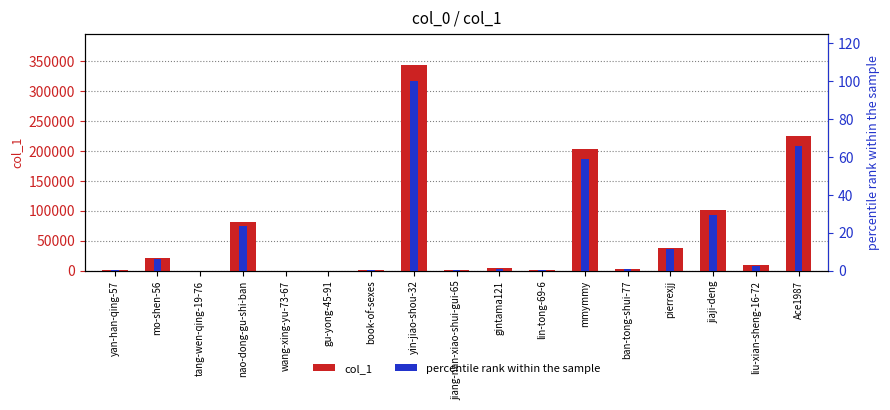

What is the average value of the percentile rank within the sample series?

17.6